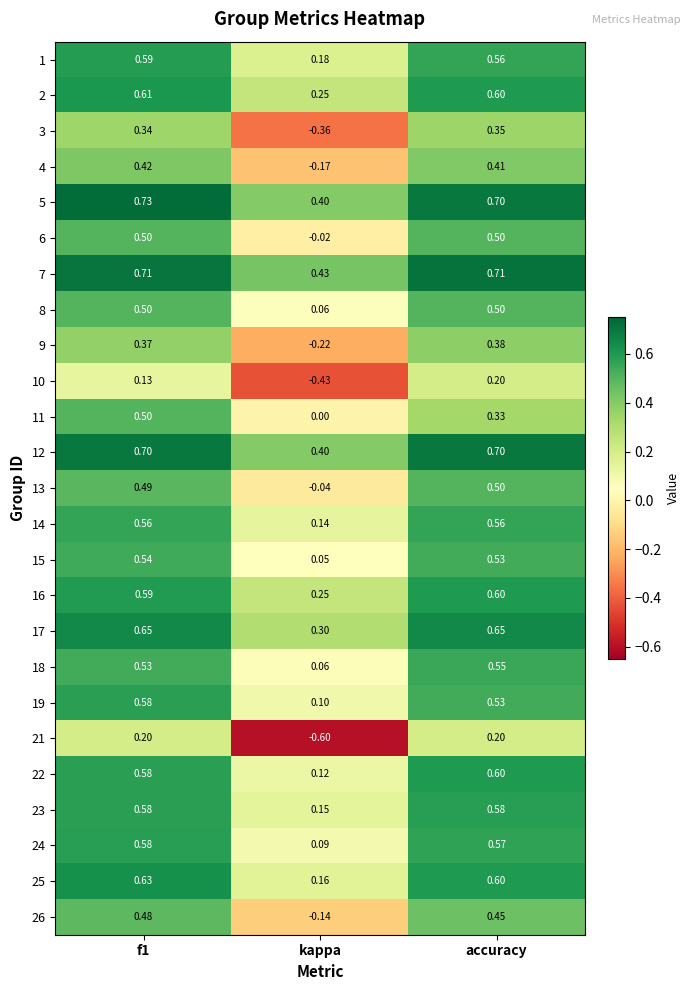

Is the value of 16 at kappa greater than the value of 7 at kappa?

No